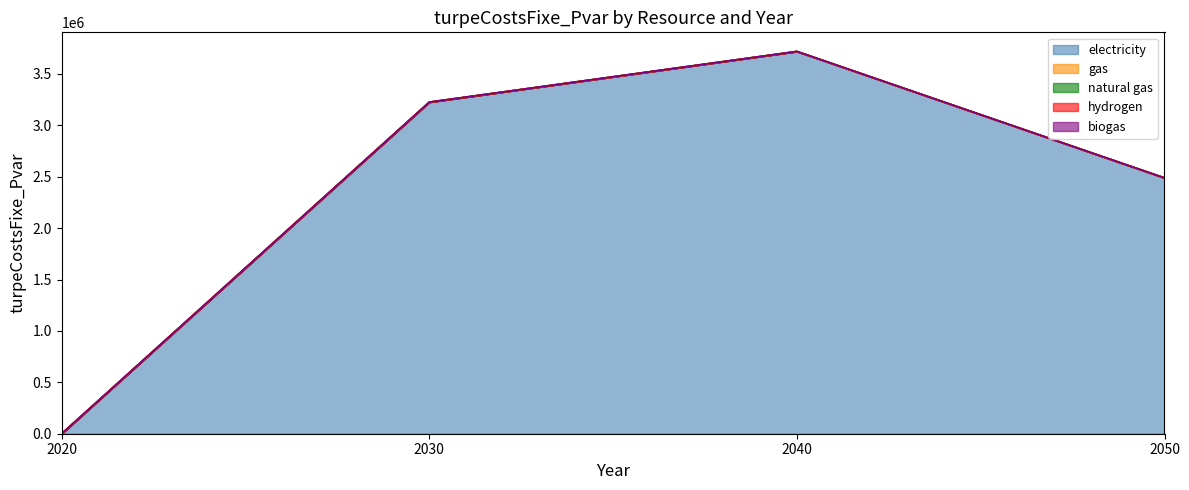

True or false: hydrogen and gas cross at least once.

False